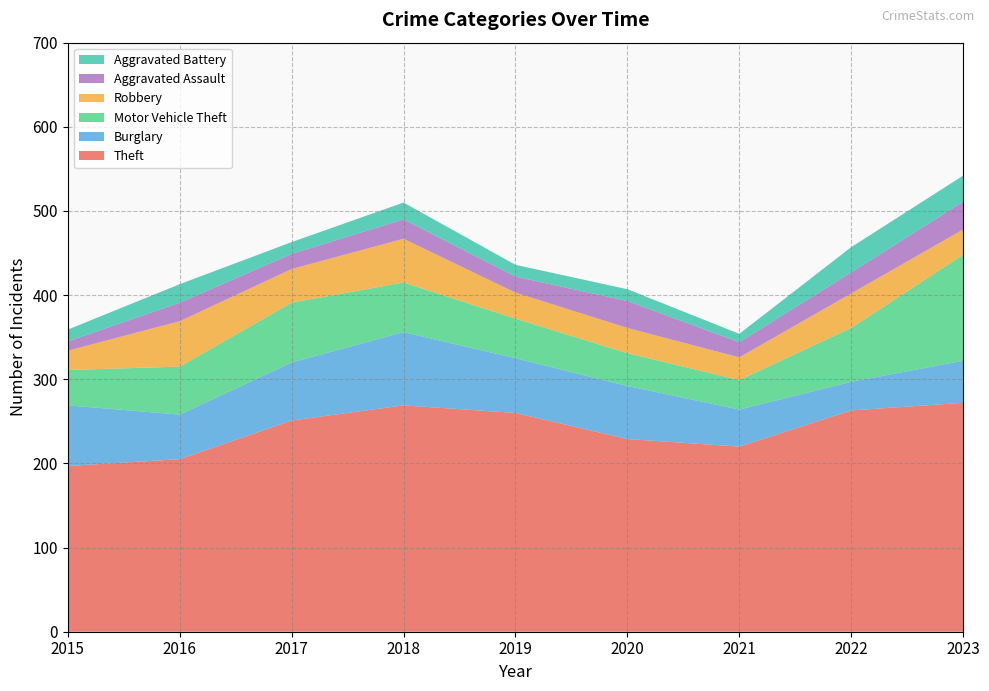

Reading left to right, what are all the values shown in this chart?

Theft: 2015=197	2016=205	2017=251	2018=269	2019=260	2020=229	2021=220	2022=263	2023=272
Burglary: 2015=72	2016=53	2017=69	2018=87	2019=65	2020=63	2021=44	2022=34	2023=50
Motor Vehicle Theft: 2015=42	2016=57	2017=71	2018=59	2019=47	2020=39	2021=35	2022=64	2023=126
Robbery: 2015=23	2016=54	2017=40	2018=52	2019=31	2020=30	2021=27	2022=41	2023=30
Aggravated Assault: 2015=11	2016=22	2017=18	2018=23	2019=19	2020=32	2021=18	2022=25	2023=33
Aggravated Battery: 2015=14	2016=22	2017=14	2018=20	2019=14	2020=14	2021=10	2022=30	2023=31